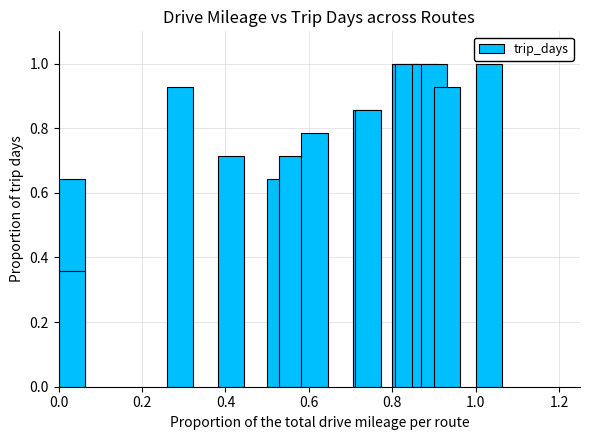

Reading left to right, extract all data points from this chart.

0.6	0.4	0.9	0.7	0.6	0.7	0.8	0.9	0.9	1.0	1.0	1.0	1.0	0.9	1.0